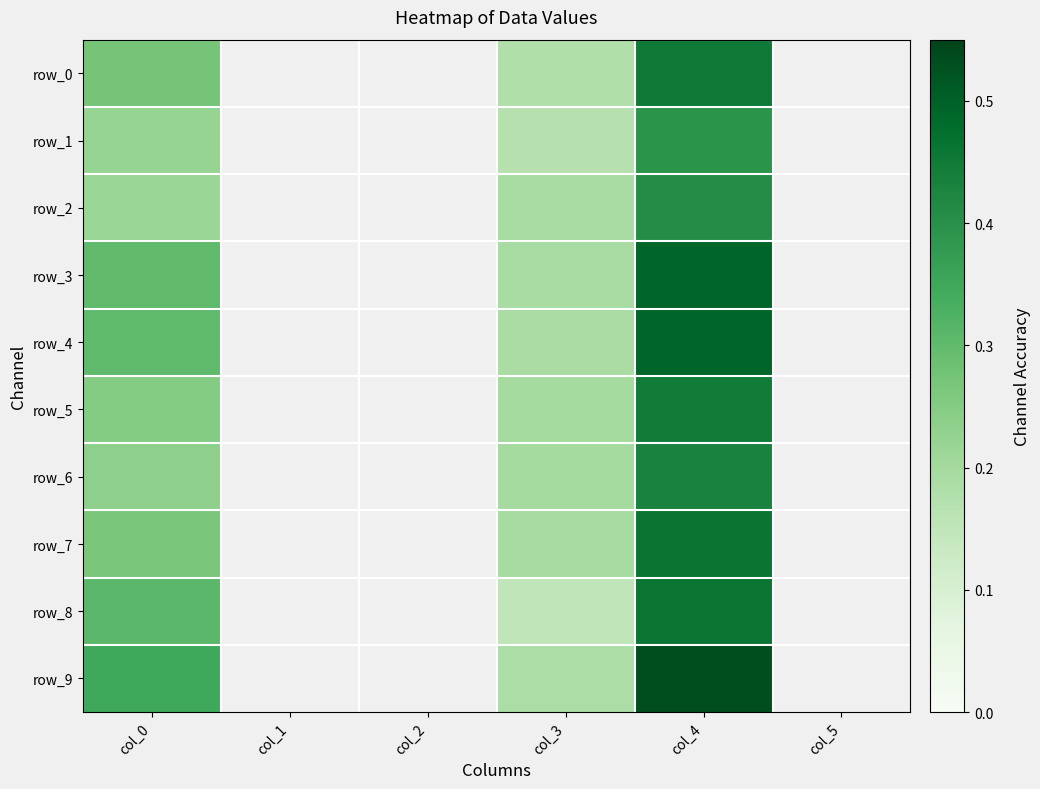

At which category does the chart reach its minimum across all series?

col_1